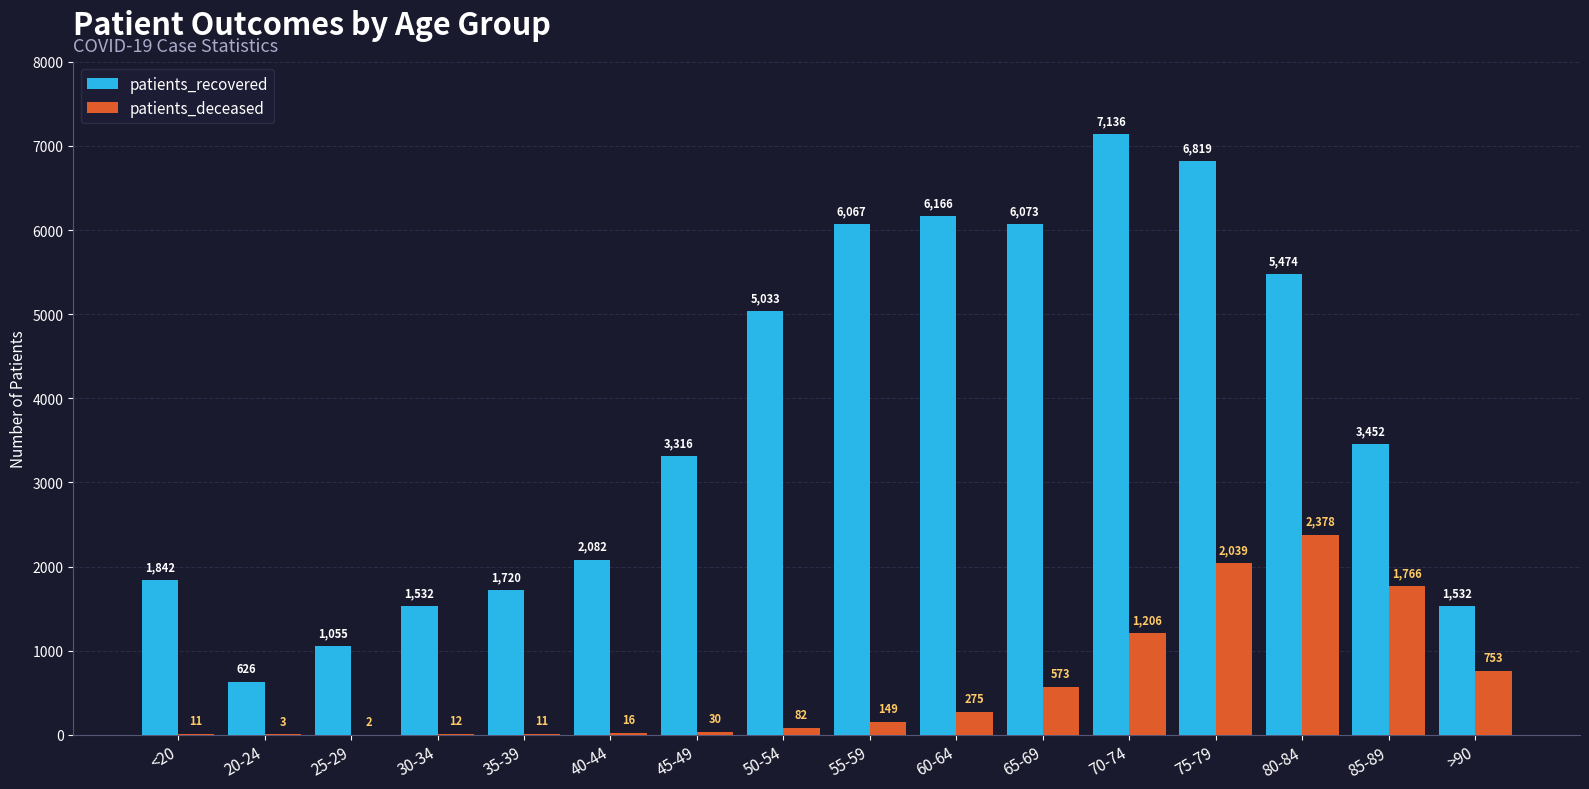

Reading left to right, what are all the values shown in this chart?

patients_recovered: <20=1842	20-24=626	25-29=1055	30-34=1532	35-39=1720	40-44=2082	45-49=3316	50-54=5033	55-59=6067	60-64=6166	65-69=6073	70-74=7136	75-79=6819	80-84=5474	85-89=3452	>90=1532
patients_deceased: <20=11	20-24=3	25-29=2	30-34=12	35-39=11	40-44=16	45-49=30	50-54=82	55-59=149	60-64=275	65-69=573	70-74=1206	75-79=2039	80-84=2378	85-89=1766	>90=753